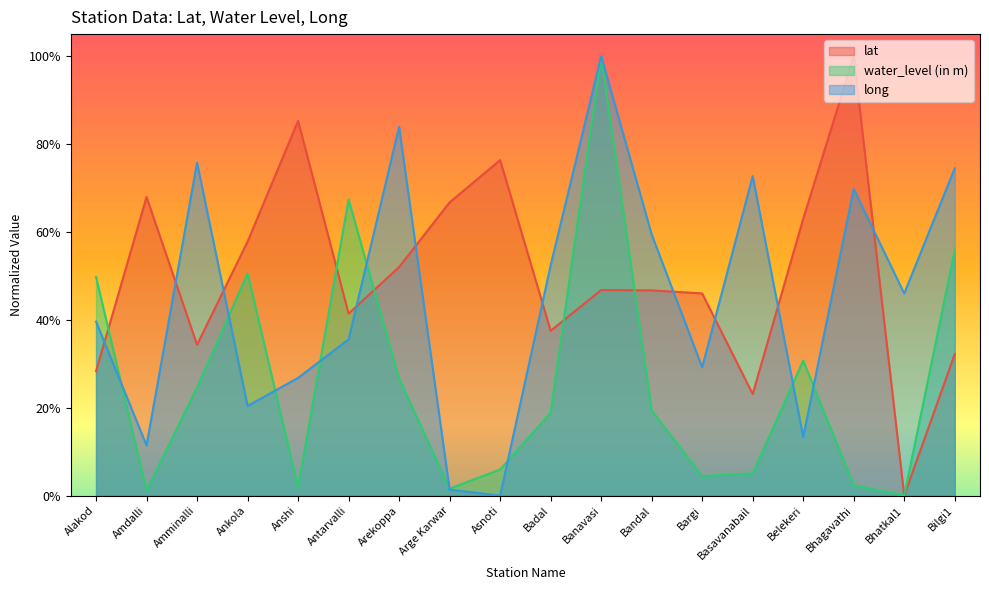

The value of water_level (in m) at Antarvalli is 0.7. True or false?

True